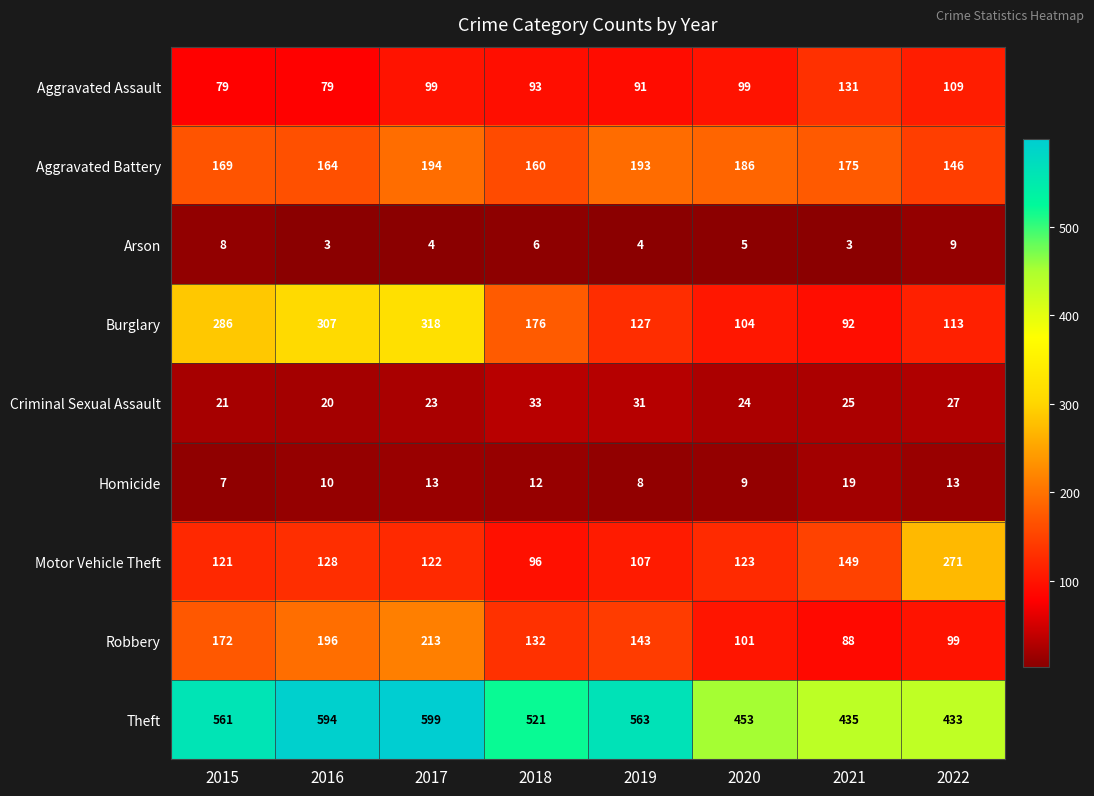

What is the difference between the maximum and minimum values in the Aggravated Battery series?

48